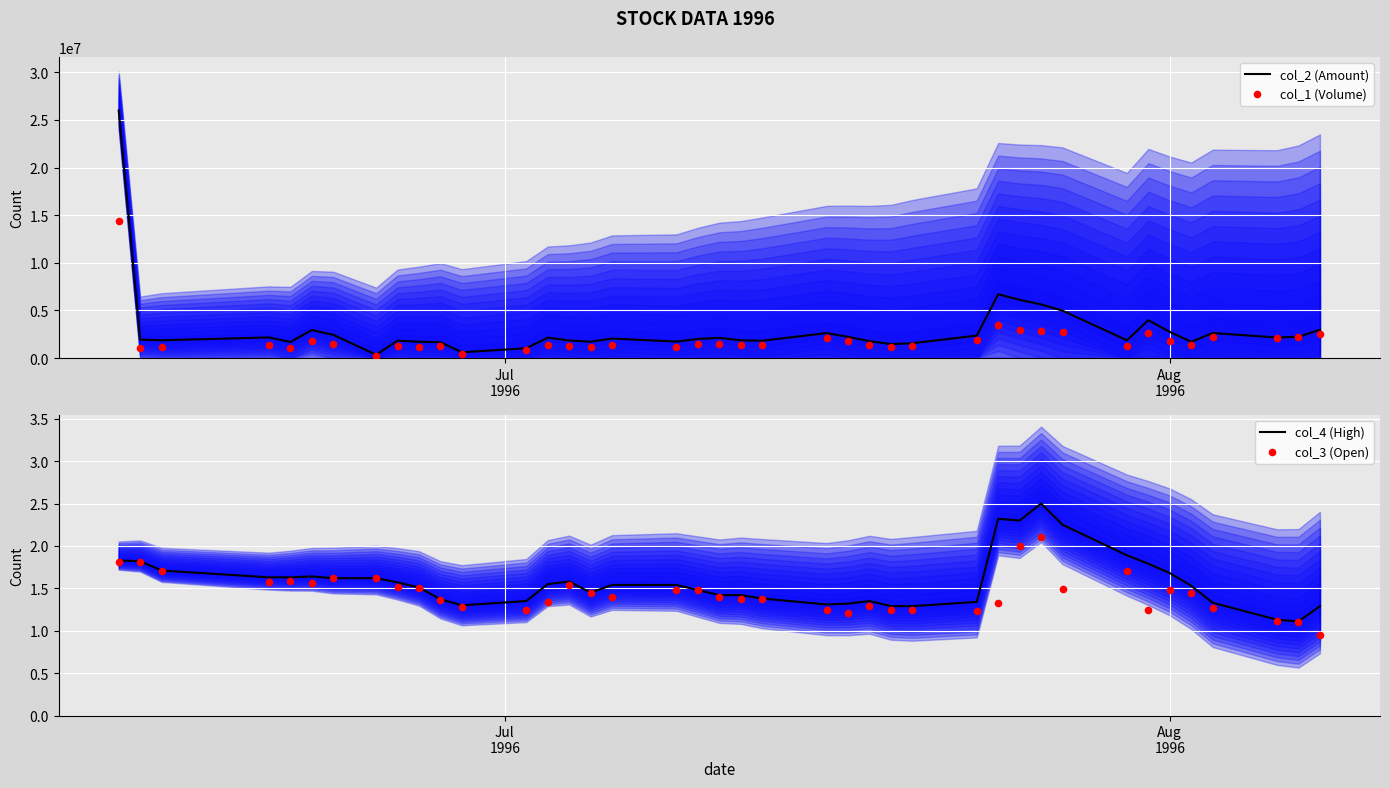

What is the highest value of the col_2 (Amount) series?

25990470